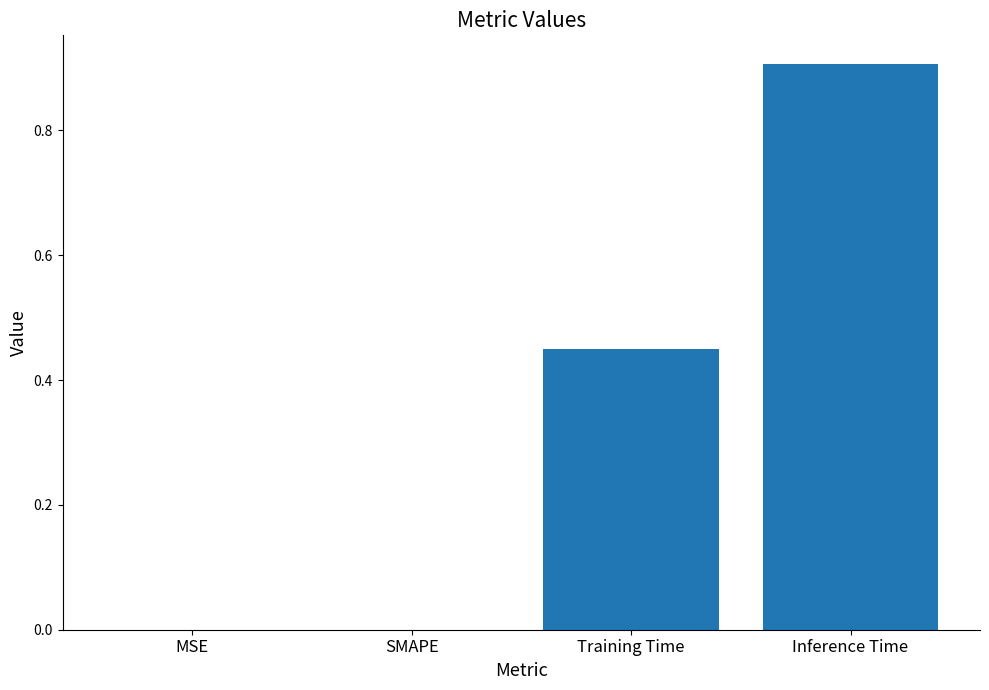

What is the sum of the values at Inference Time and SMAPE?

0.9